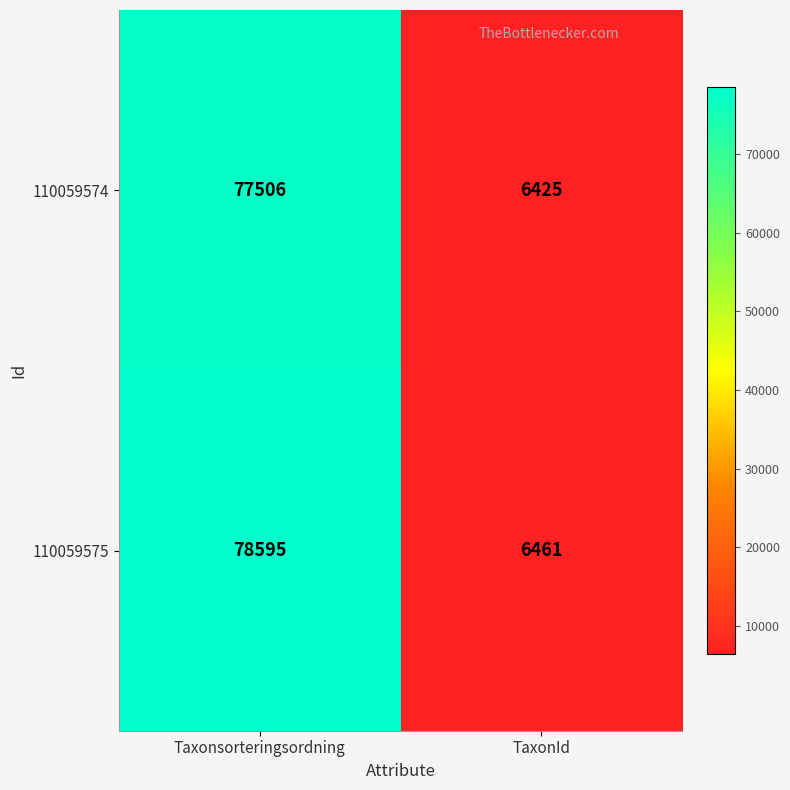

Which category has the lowest value across all series?

TaxonId